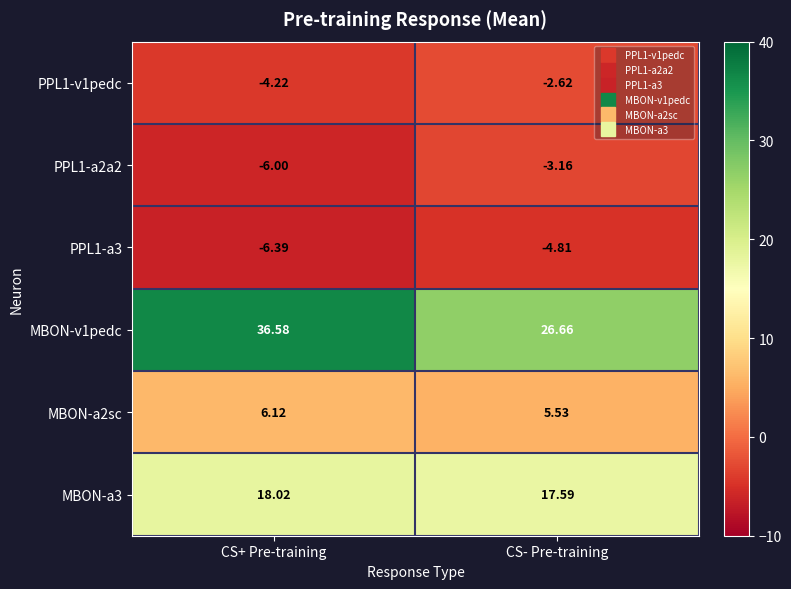

What is the smallest value displayed?

-6.4